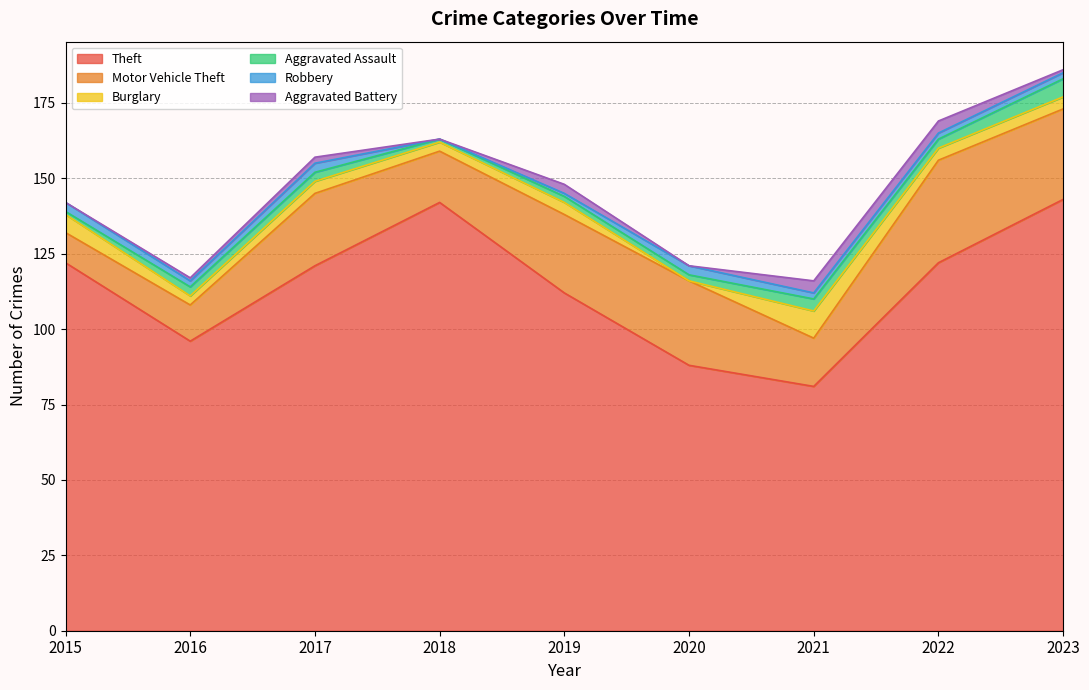

How many series are shown in this chart?

6